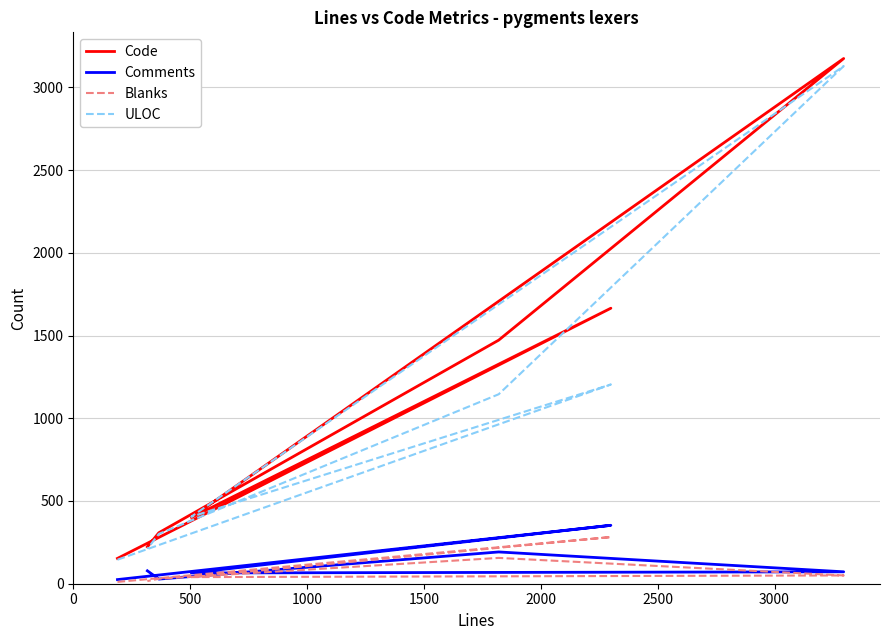

What is the difference between the maximum and second lowest values in the Comments series?

325